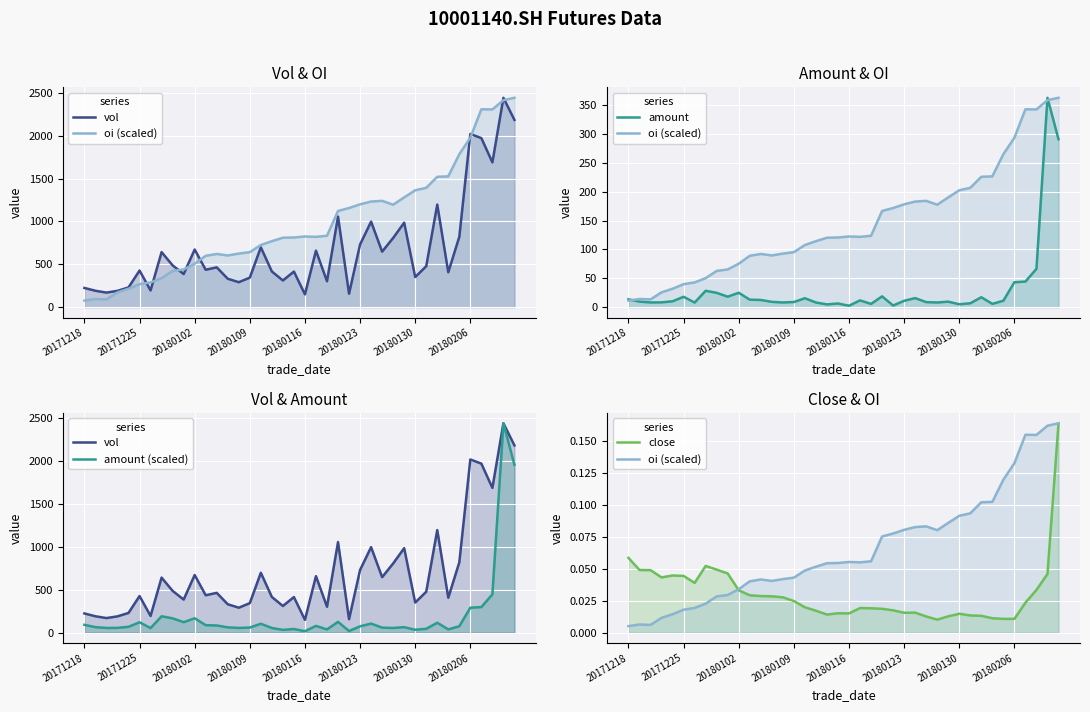

Is it true that amount equals 43.2 at 20180206?

True